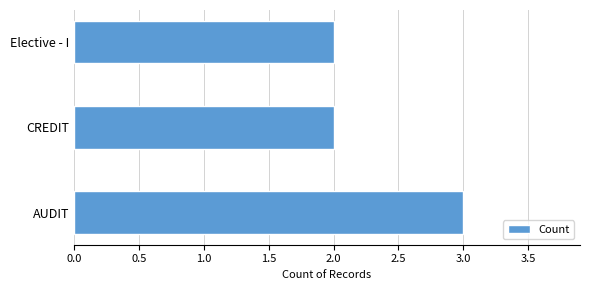

The value at Elective - I is 2. True or false?

True